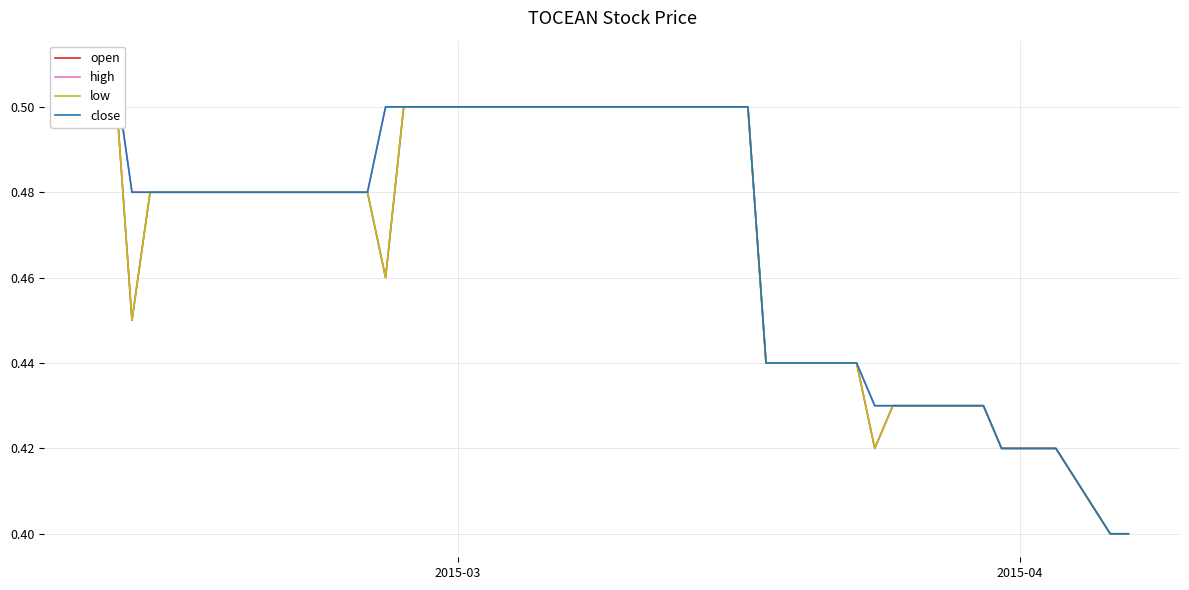

How many interior local valleys does the open series have?

3